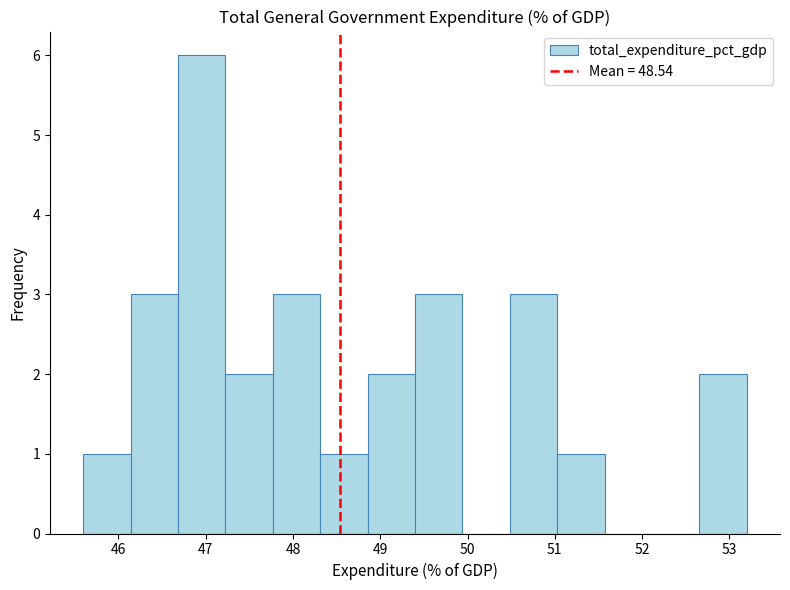

Over which range of the x-axis is the bar tallest?

46.7 to 47.2